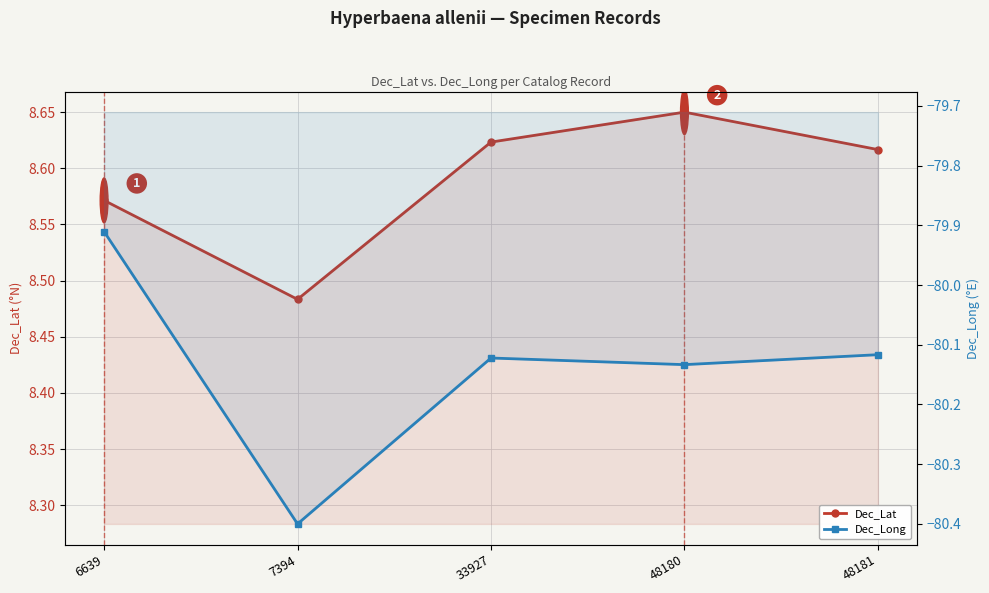

What are all the series names shown in the legend?

Dec_Lat, Dec_Long